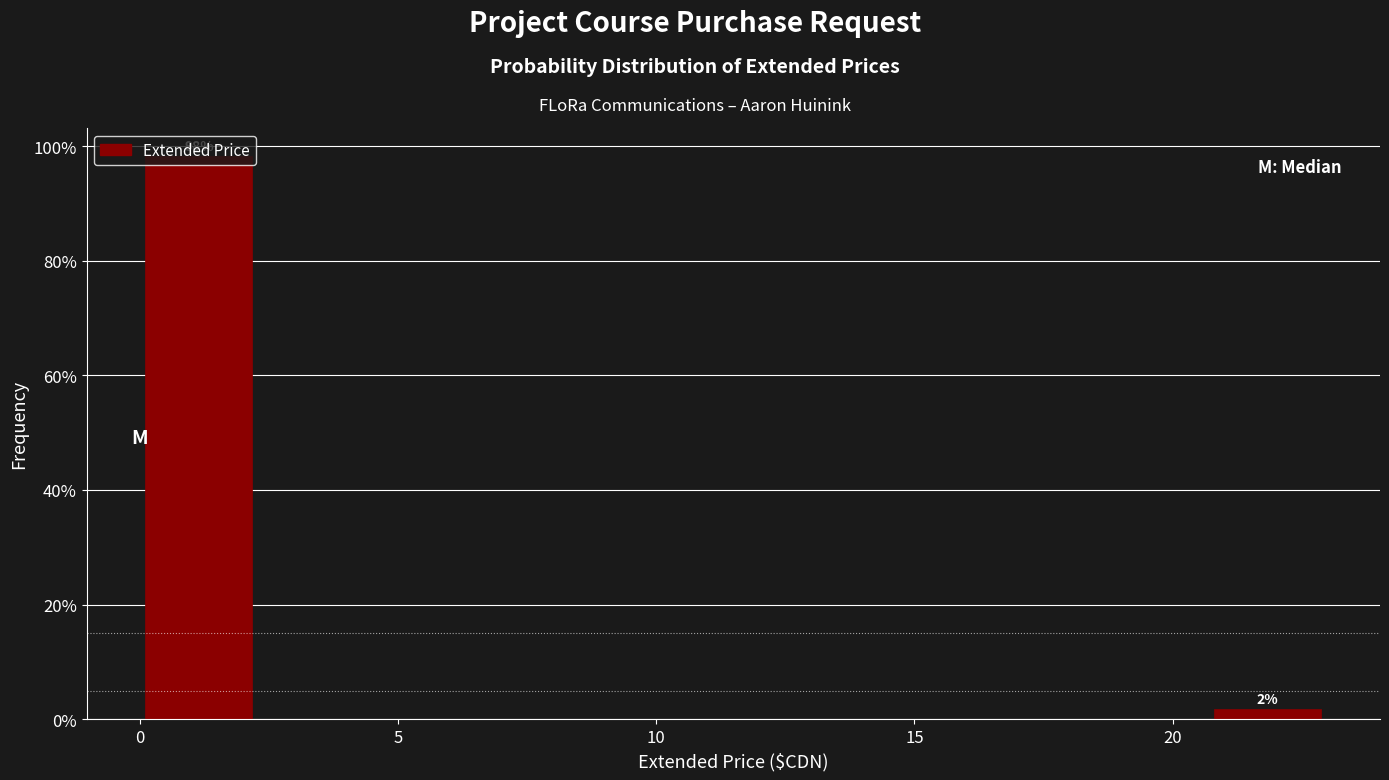

Which range on the x-axis has the tallest bar?

0.0 to 2.5